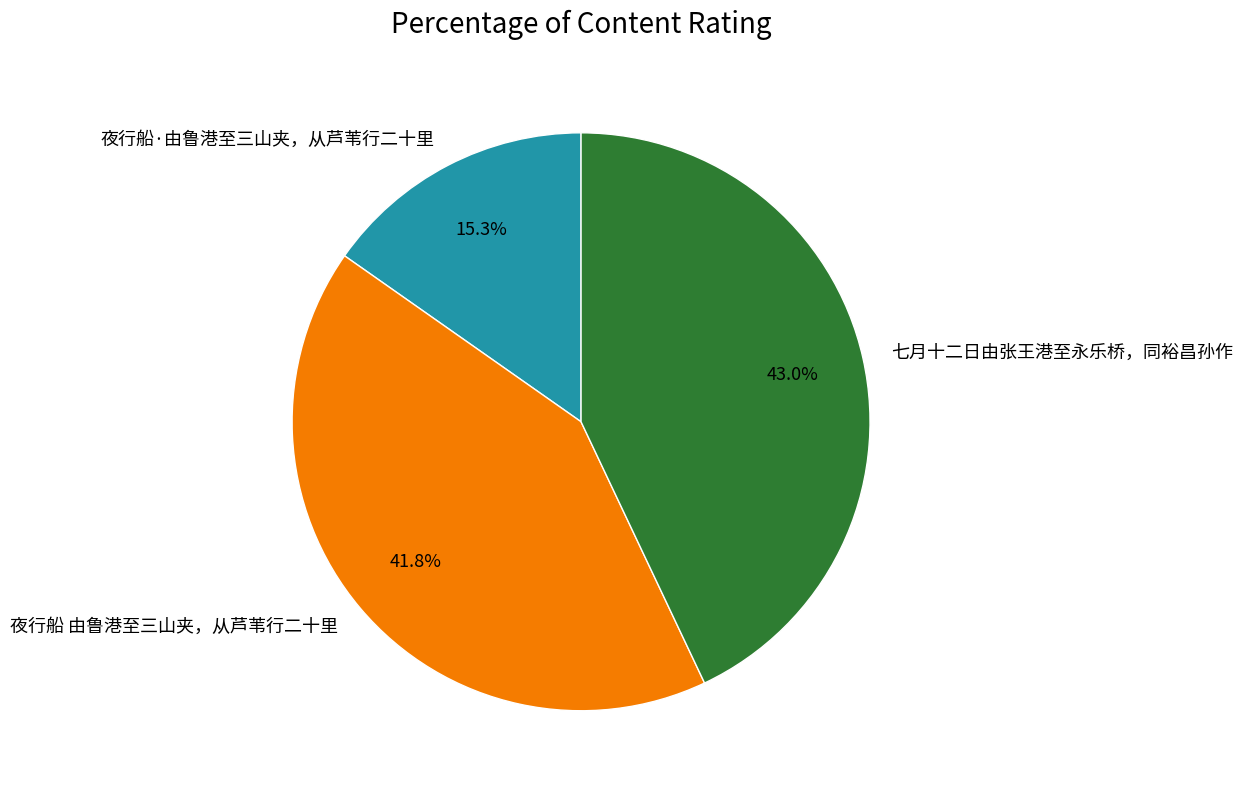

Rank the categories by value from lowest to highest.

夜行船·由鲁港至三山夹，从芦苇行二十里, 夜行船 由鲁港至三山夹，从芦苇行二十里, 七月十二日由张王港至永乐桥，同裕昌孙作